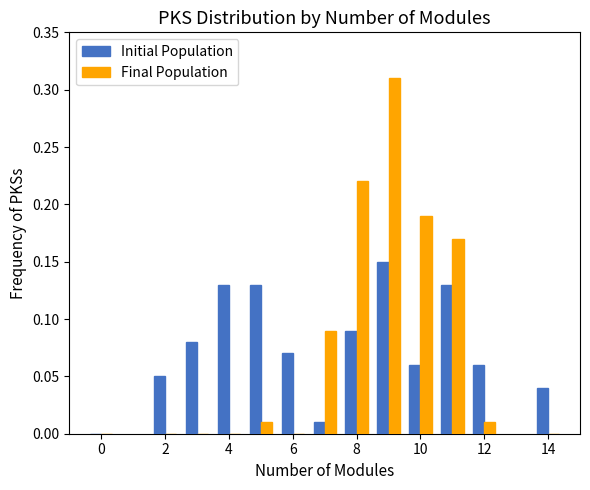

How many distinct data groups are displayed?

2